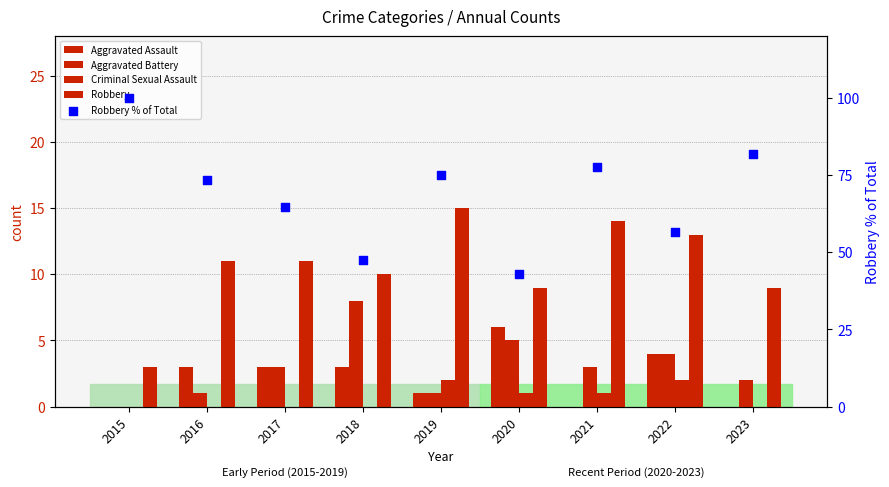

What are all the series names shown in the legend?

Aggravated Assault, Aggravated Battery, Criminal Sexual Assault, Robbery, Robbery % of Total